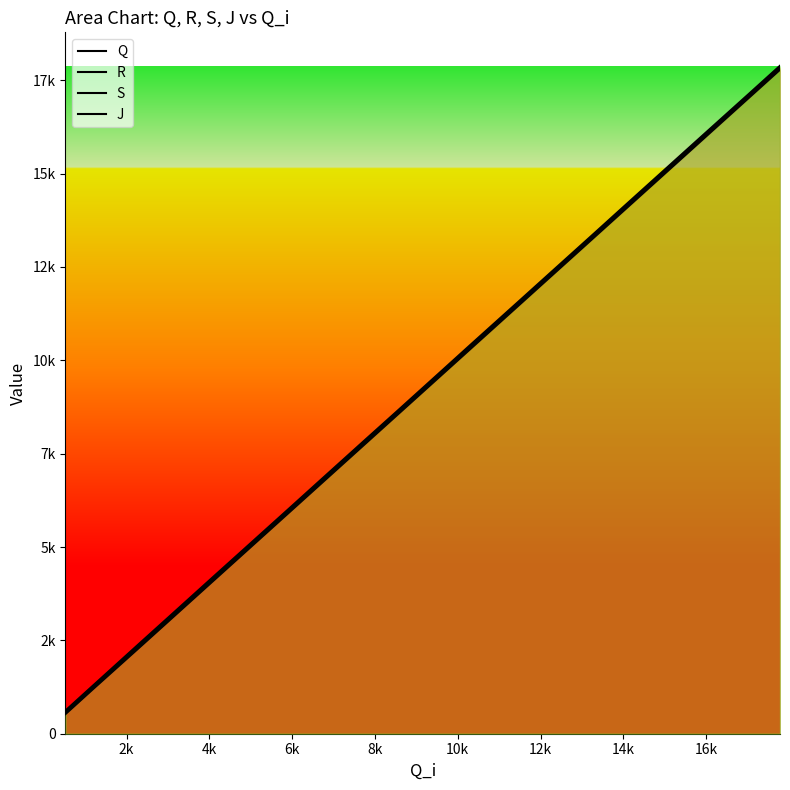

The value of J at 10k is 1906. True or false?

False